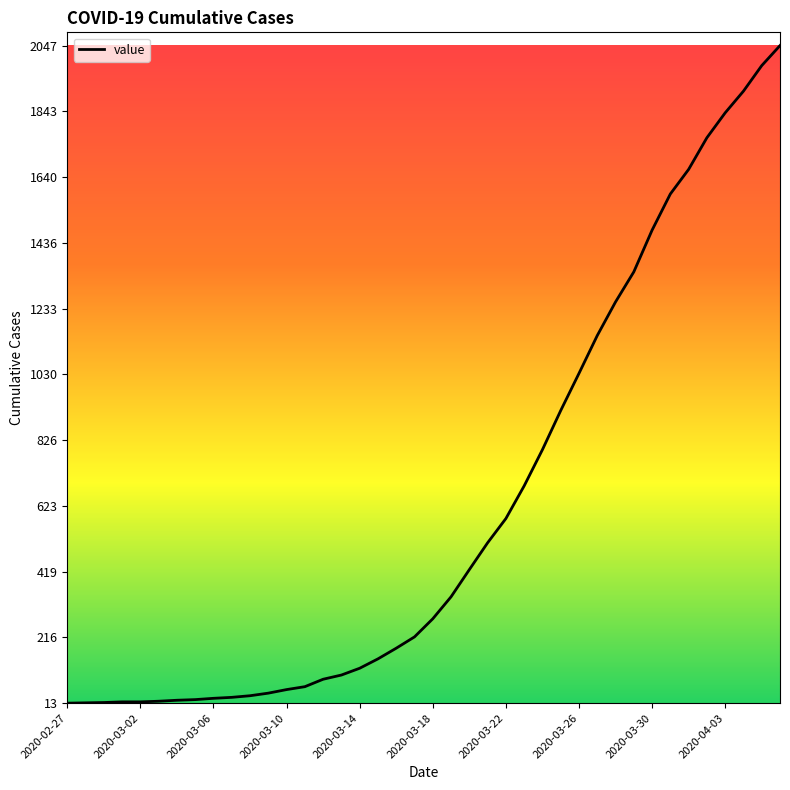

What is the difference between the maximum and minimum values?

2034